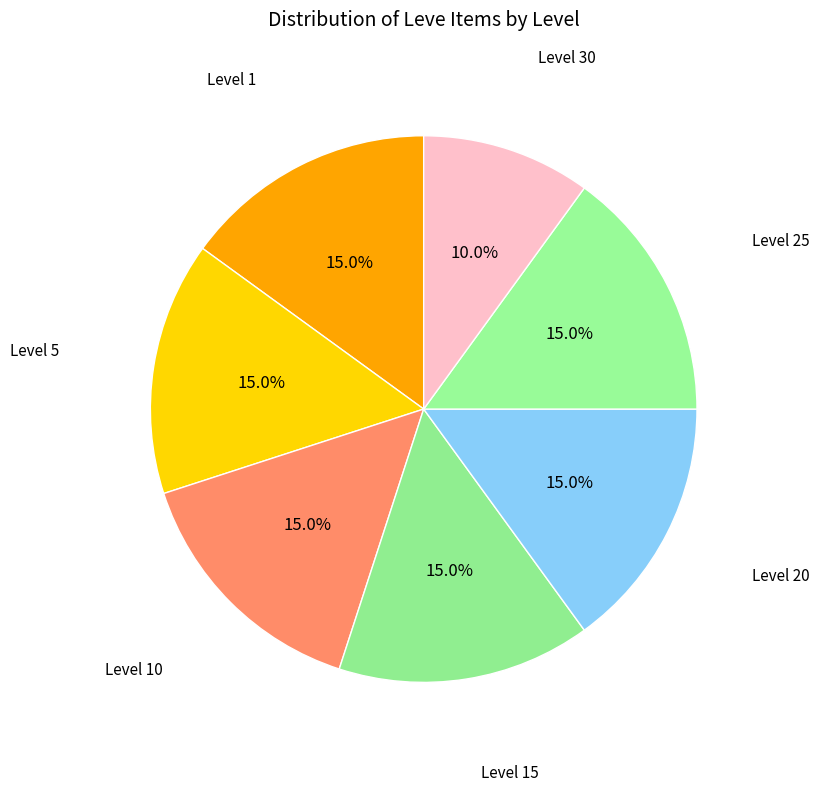

Count the number of slices in the pie.

7